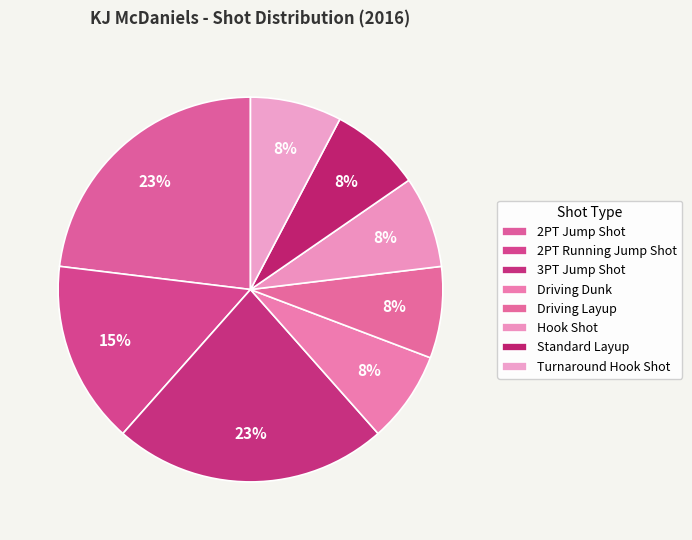

How many slices are in this pie chart?

8